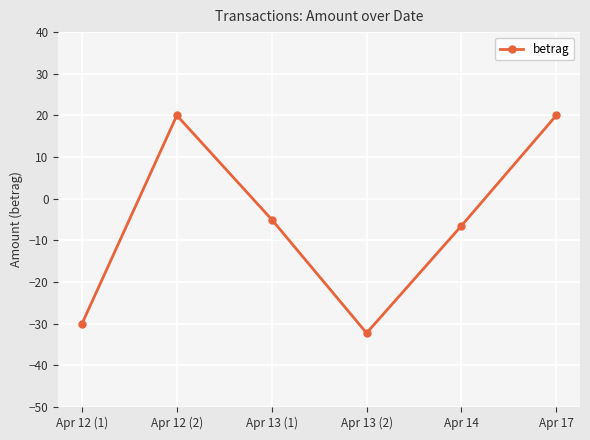

What is the minimum value shown in the chart?

-32.2